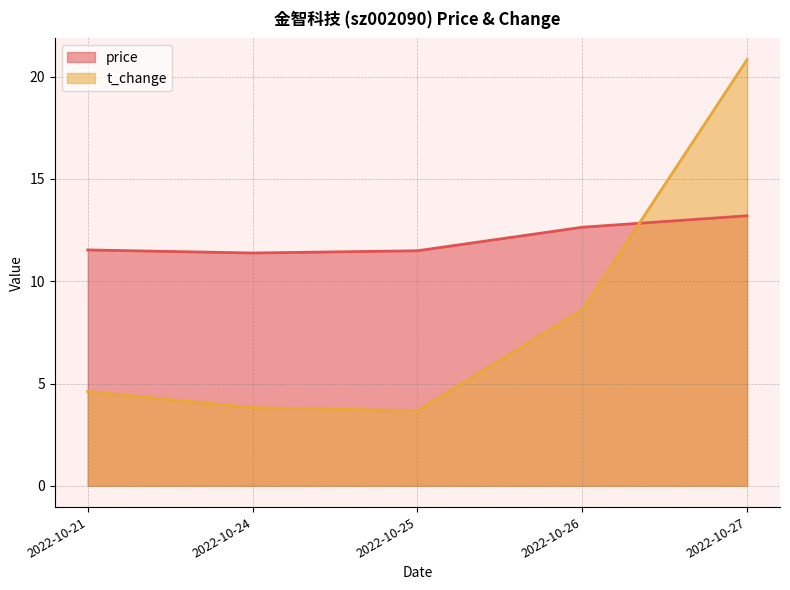

Between which two adjacent categories do t_change and price first intersect?

2022-10-26 and 2022-10-27